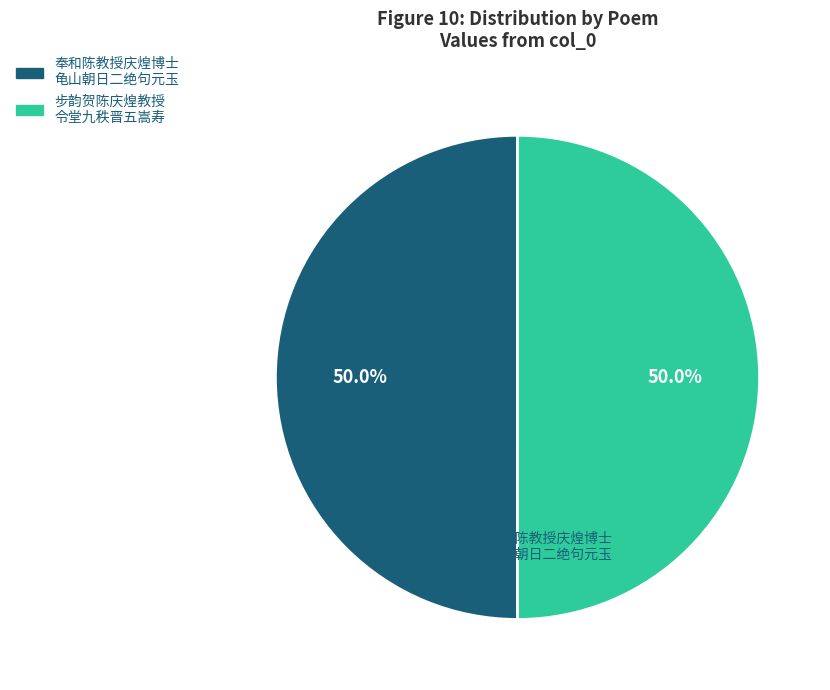

How many slices are in this pie chart?

2